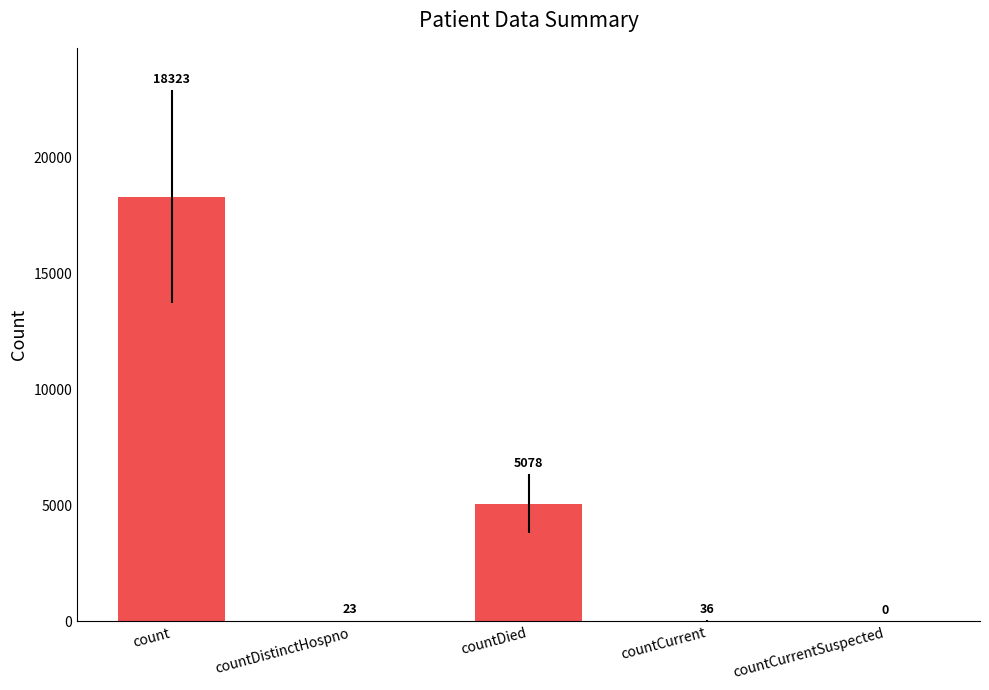

What is the maximum value shown in the chart?

18323